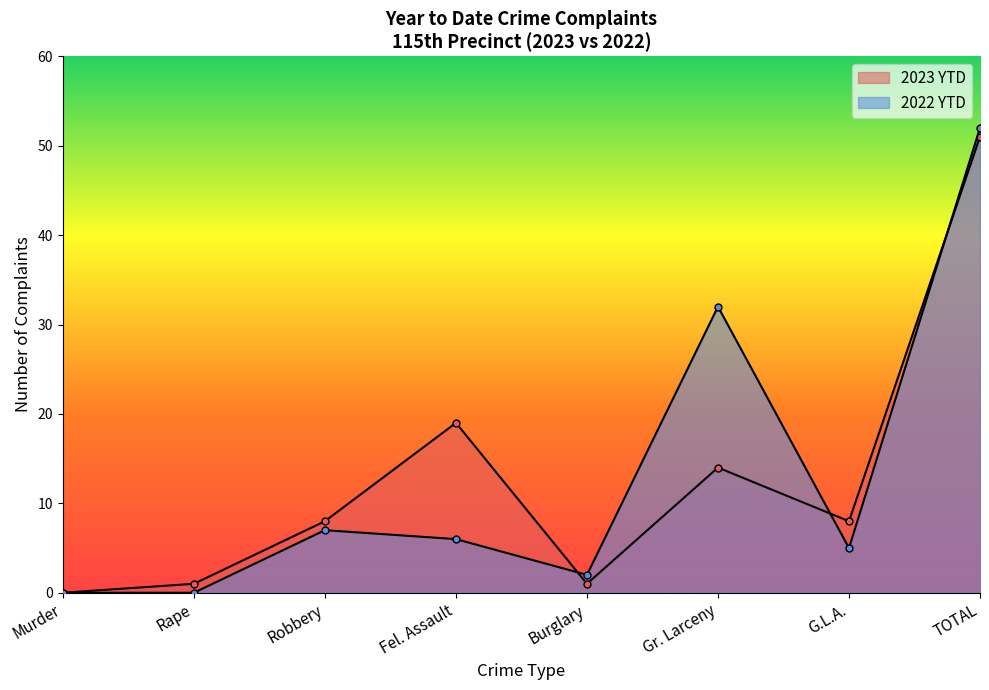

What is the value of the 2023 YTD point at the 2nd from the left?

1